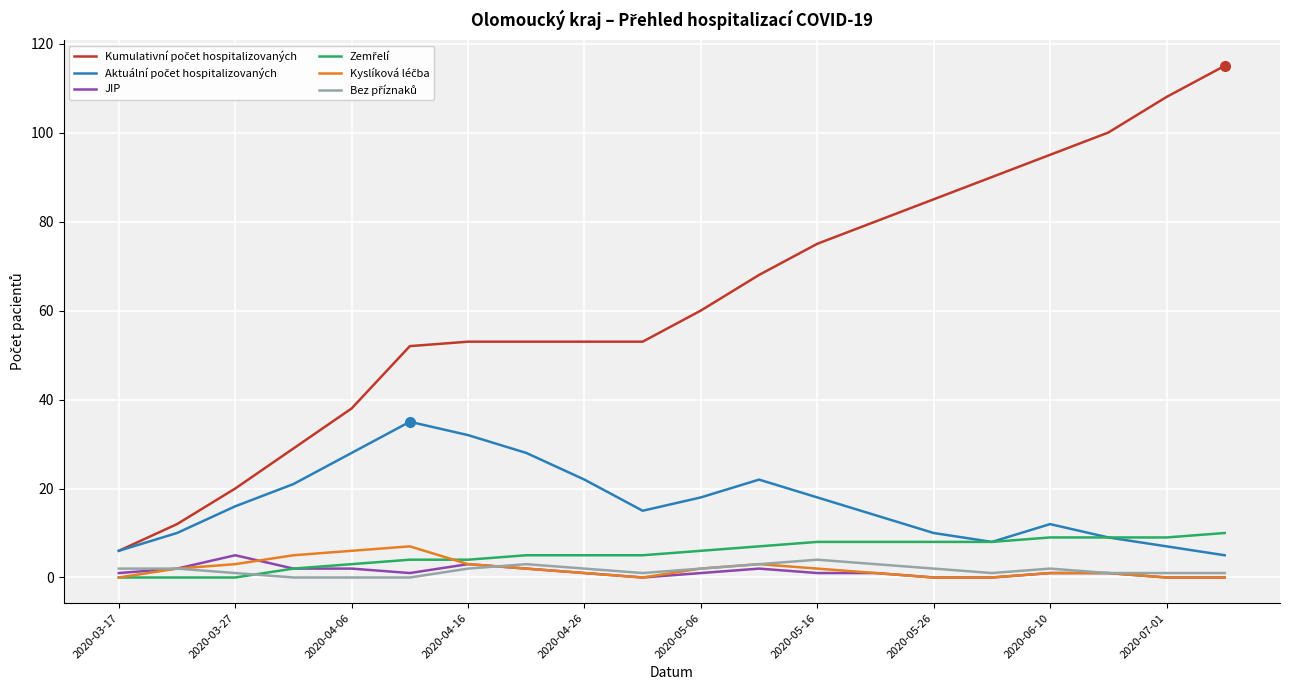

What is the difference between the maximum and minimum values in the Zemřelí series?

10